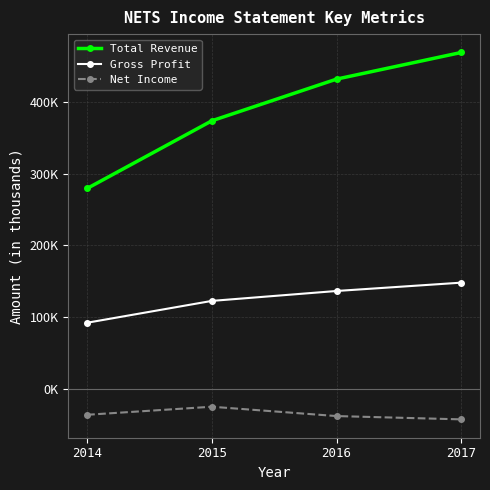

True or false: Total Revenue has a value of 431500 at 2016.

True